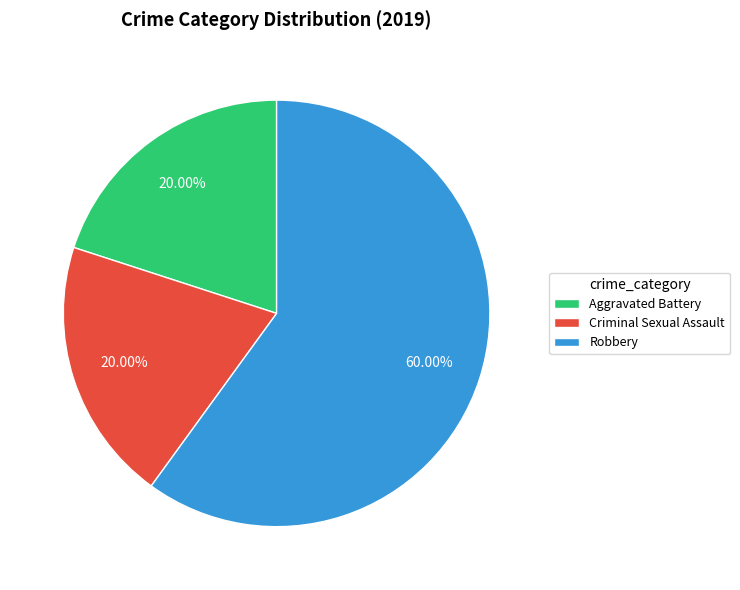

How many slices are in this pie chart?

3